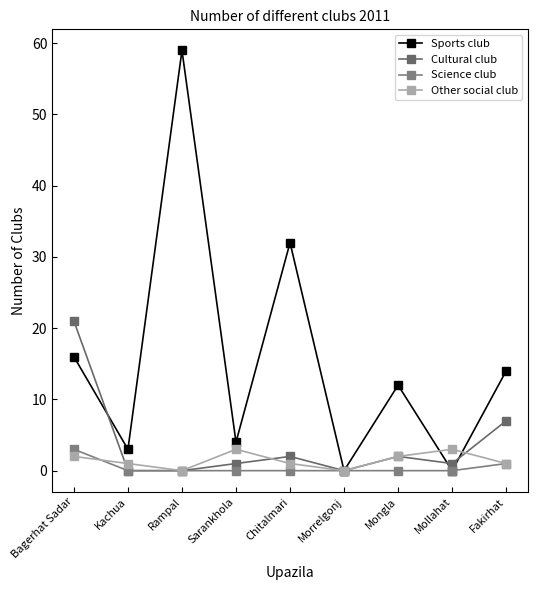

At which label is Science club closest to 1?

Fakirhat